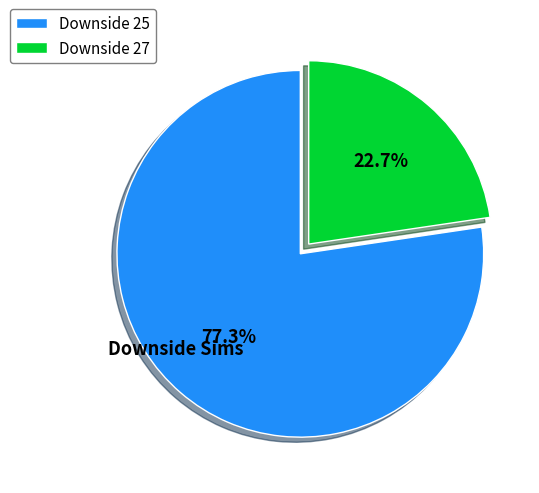

Is the sum of Downside 27 and Downside 25 greater than half?

Yes